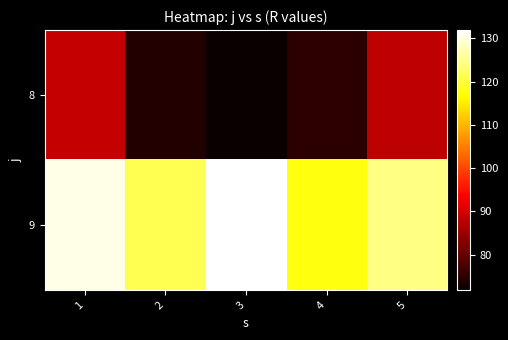

Which series has the largest total across all categories?

9